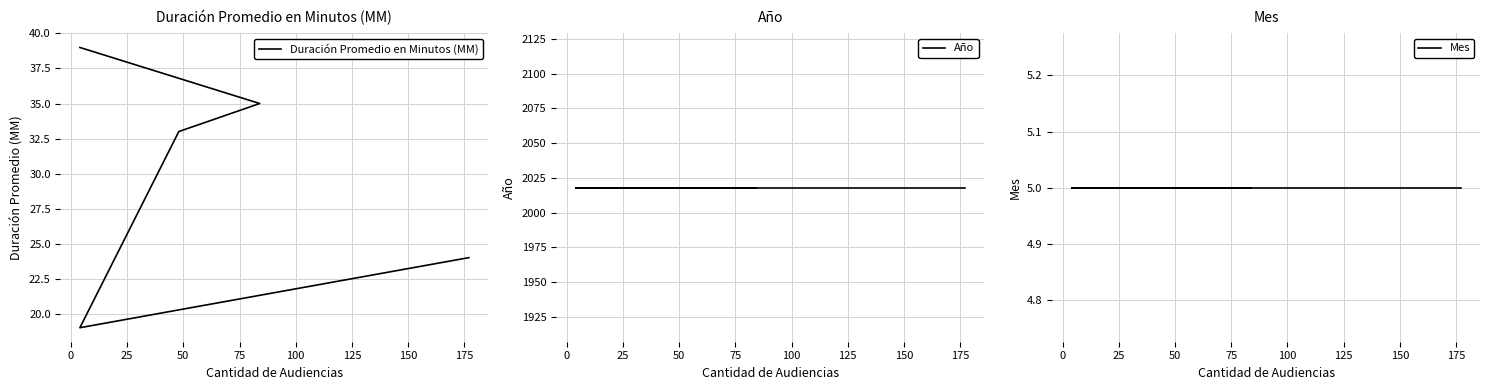

Which series has the widest spread of values?

Duración Promedio en Minutos (MM)